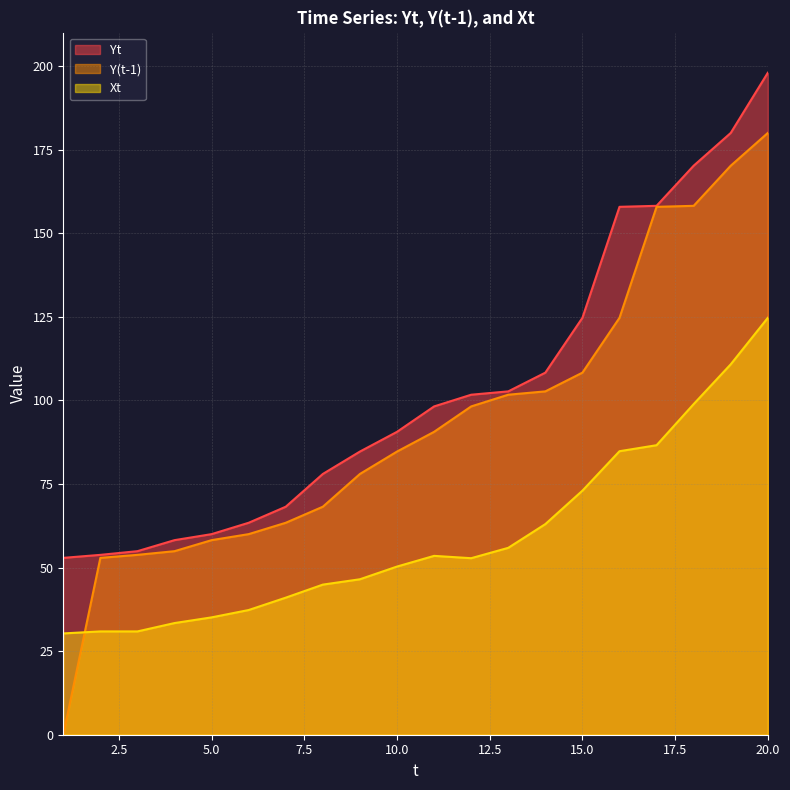

What are all the series names shown in the legend?

Yt, Y(t-1), Xt